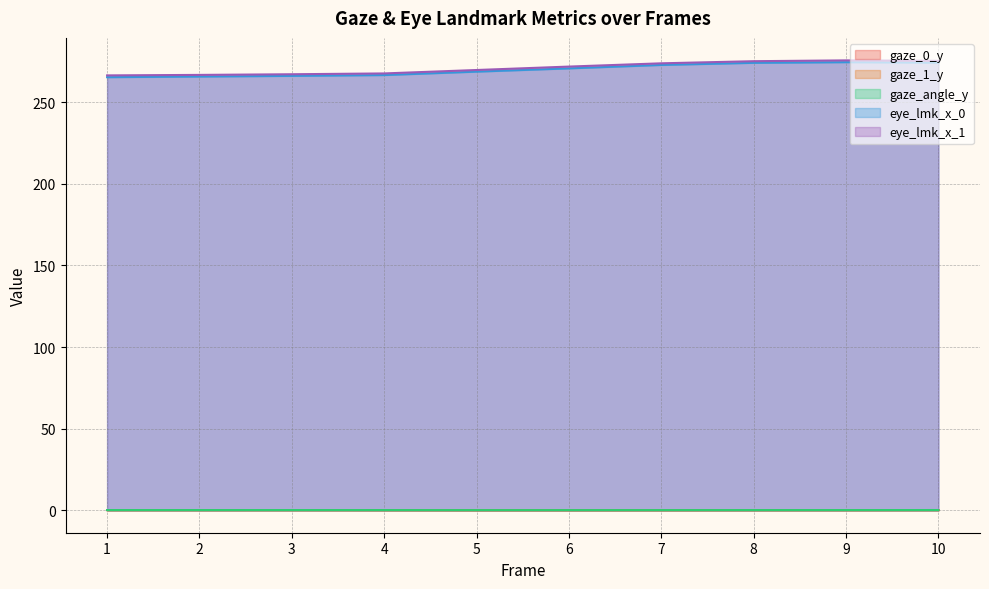

Reading left to right, extract all data points from this chart.

gaze_0_y: 1=0.1	2=0.1	3=0.1	4=0.1	5=0.1	6=0.1	7=0.1	8=0.1	9=0.1	10=0.1
gaze_1_y: 1=0.1	2=0.1	3=0.1	4=0.1	5=0.1	6=0.1	7=0.1	8=0.1	9=0.1	10=0.1
gaze_angle_y: 1=0.1	2=0.1	3=0.1	4=0.1	5=0.1	6=0.1	7=0.1	8=0.1	9=0.1	10=0.1
eye_lmk_x_0: 1=265.4	2=265.8	3=266.2	4=266.7	5=268.8	6=270.8	7=272.9	8=274.2	9=274.6	10=274.3
eye_lmk_x_1: 1=266.5	2=266.8	3=267.2	4=267.7	5=269.8	6=271.9	7=273.9	8=275.2	9=275.7	10=275.4